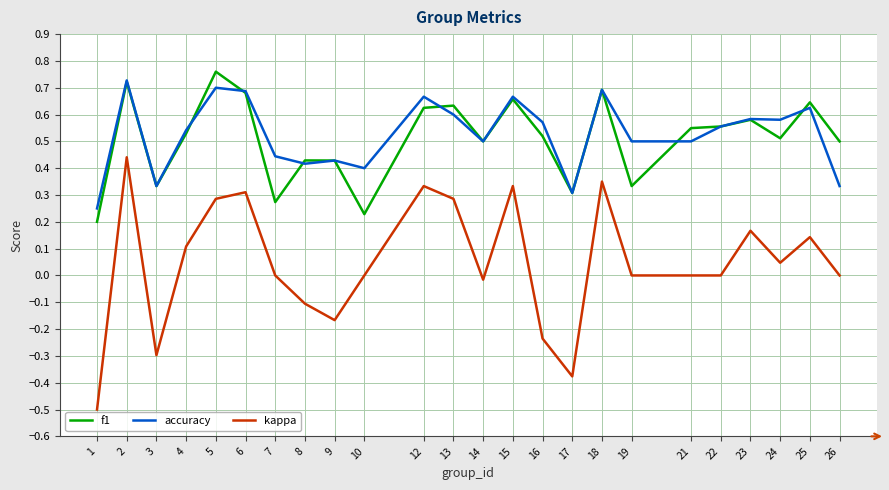

Between 13 and 24, which series saw the biggest shift?

kappa